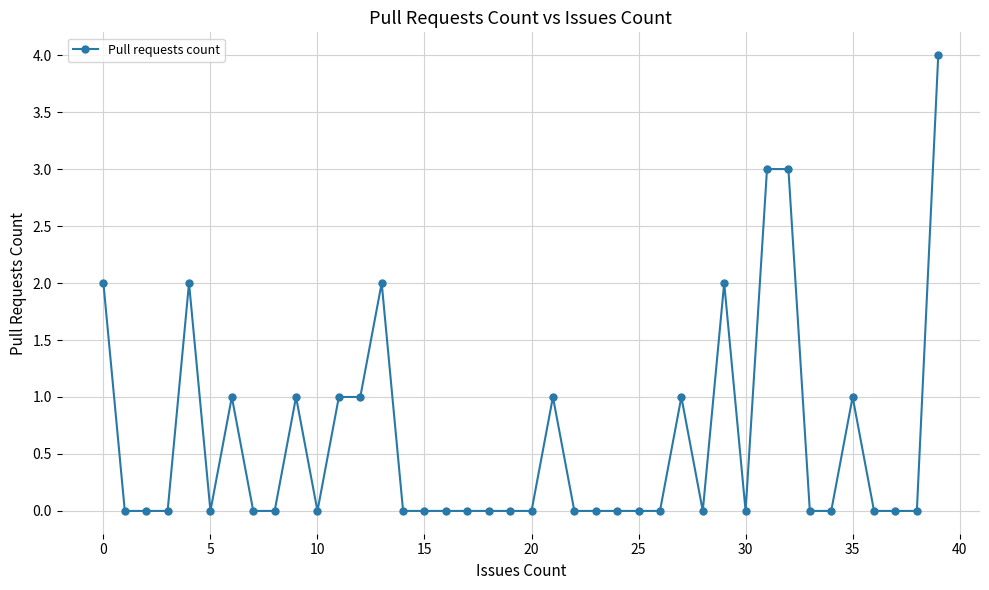

How many categories are shown in the chart?

40